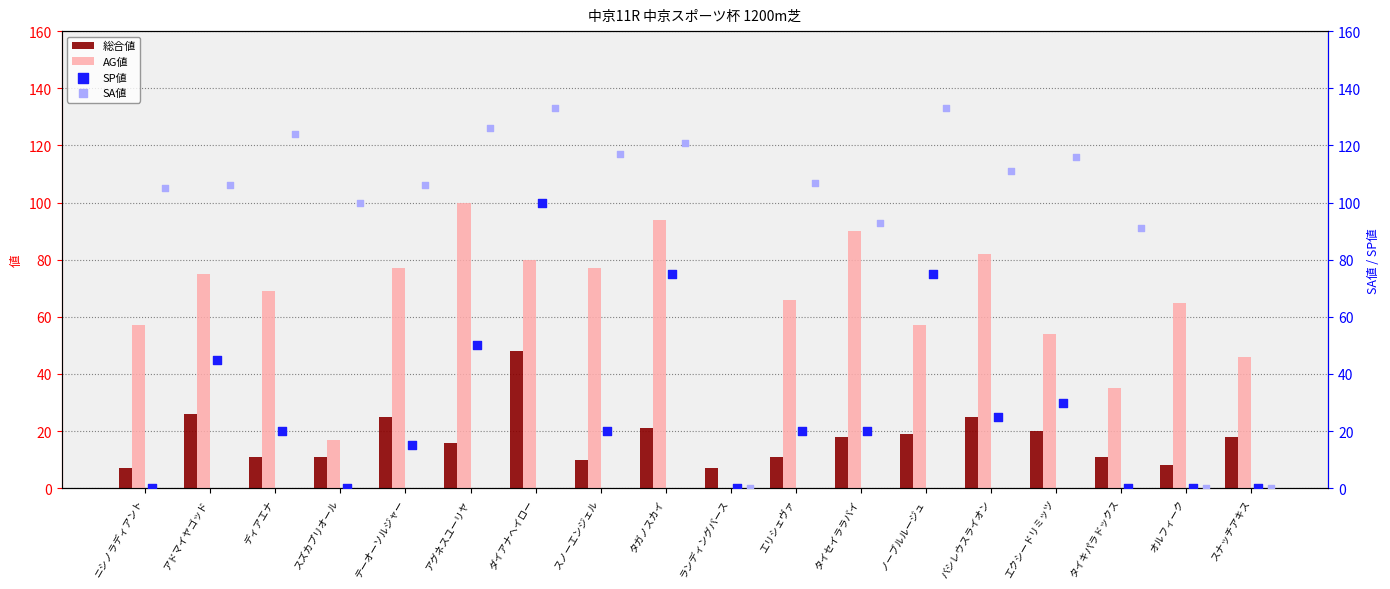

Is the value of 総合値 at タイキパラドックス greater than the value of AG値 at ニシノラディアント?

No